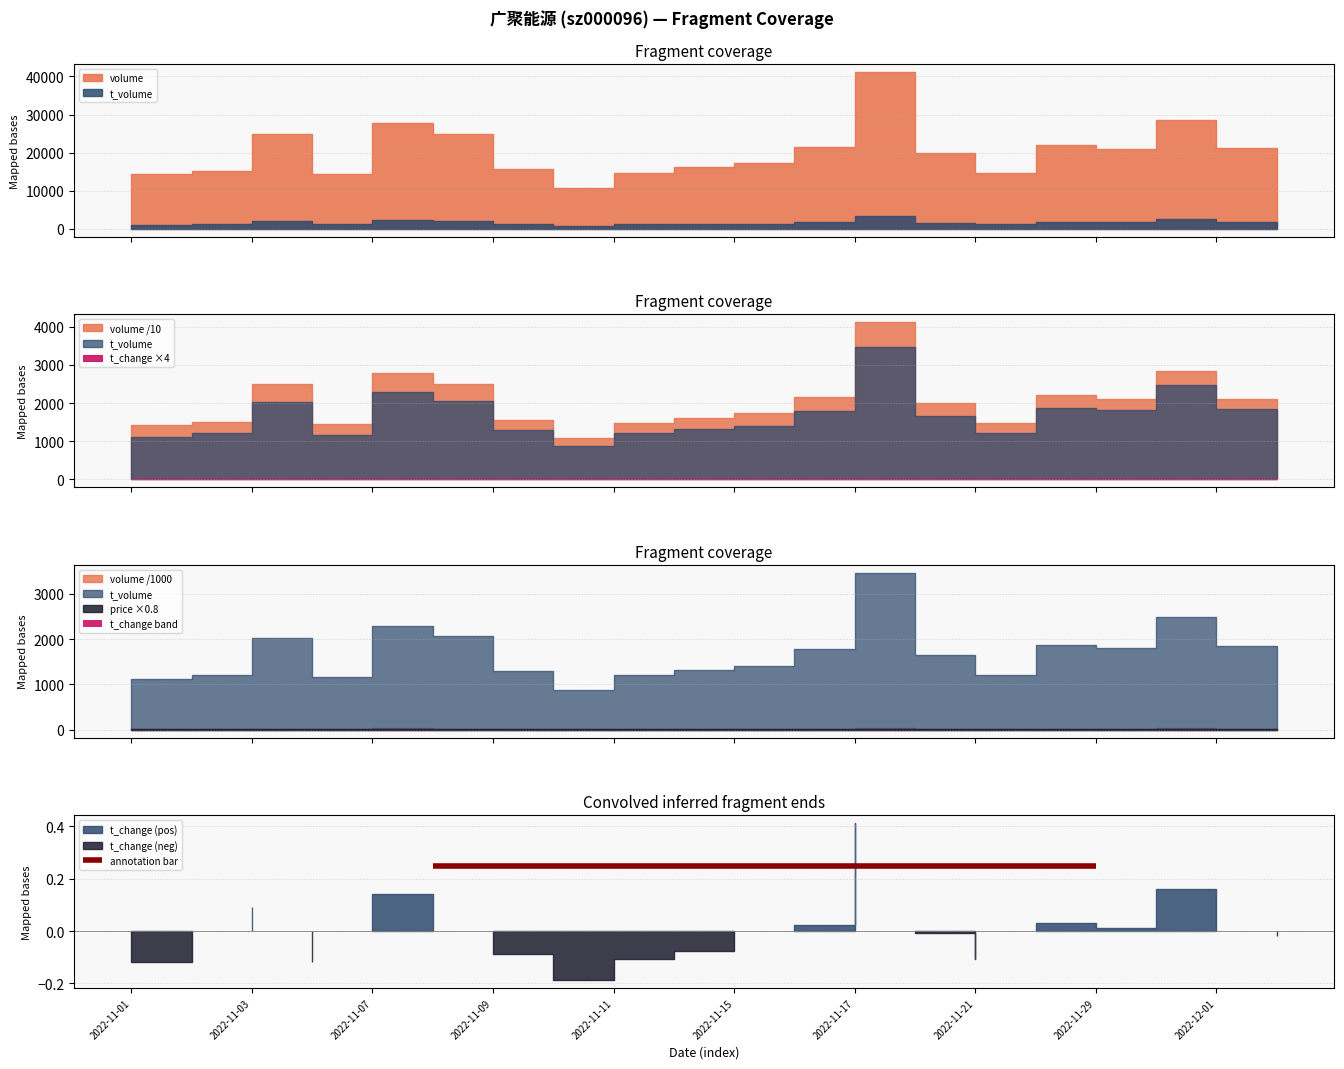

Which series changed the most between 2022-11-14 and 2022-12-01?

volume